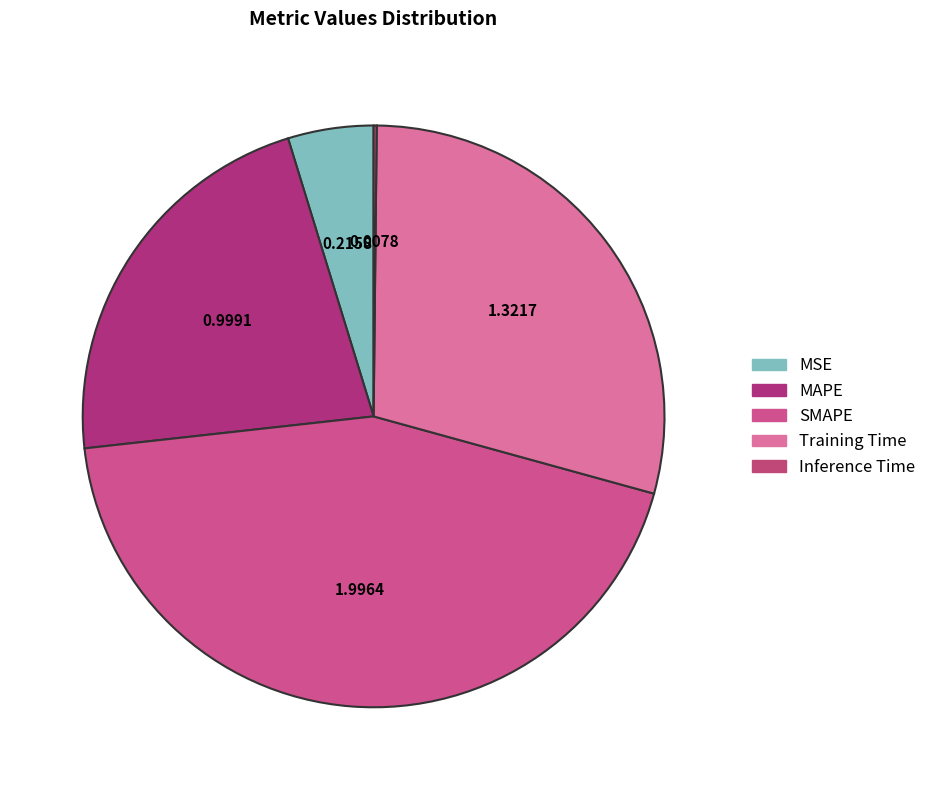

What percentage is the SMAPE slice, to the nearest percent?

44%